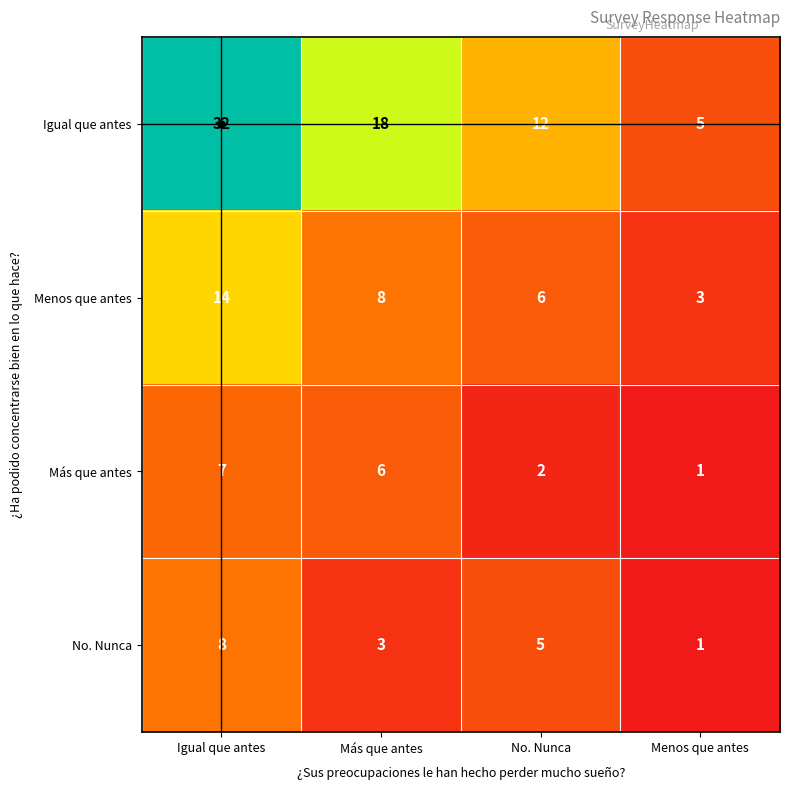

How many No. Nunca values are between 3 and 8?

3